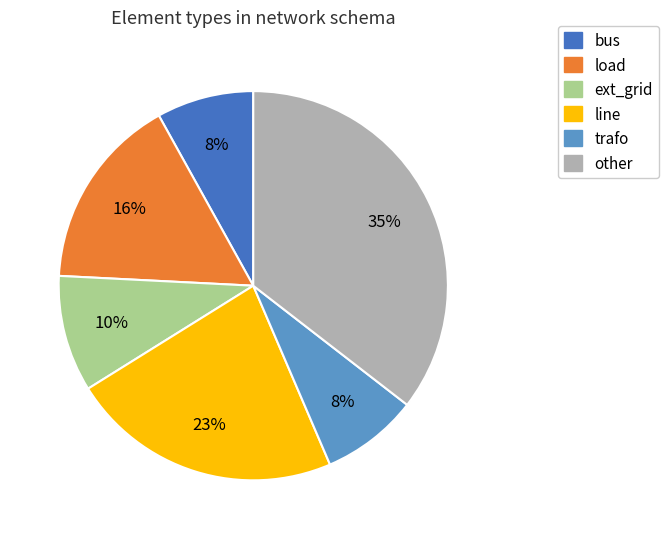

How many slices are in this pie chart?

6